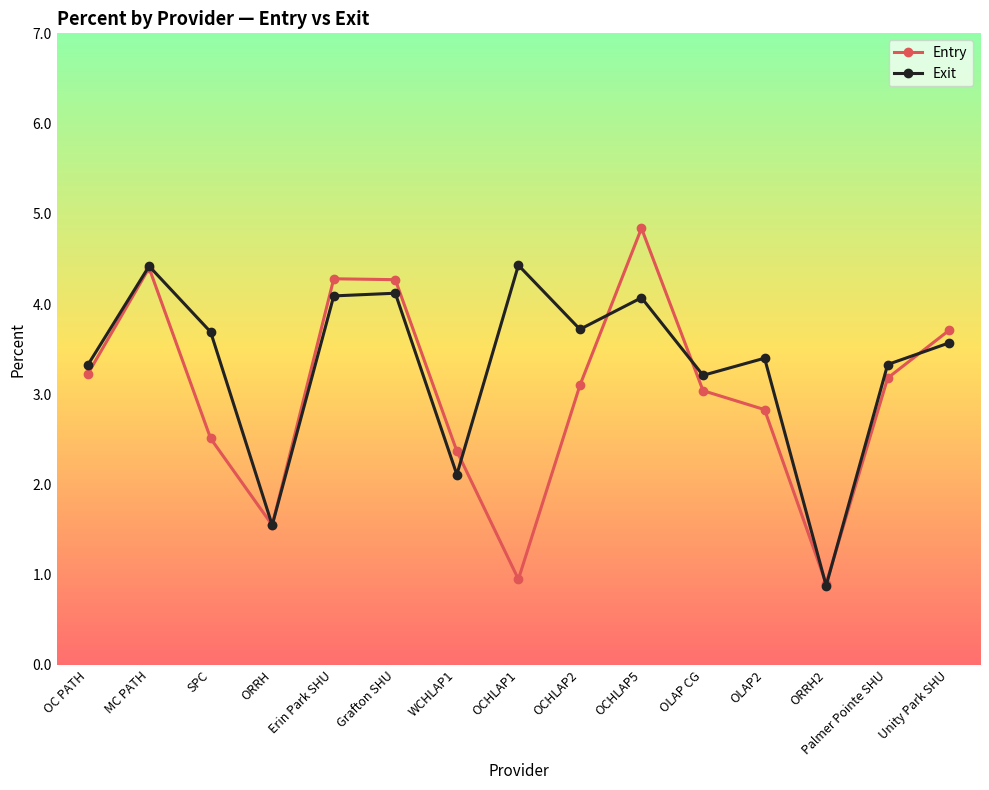

What is the maximum value shown in the chart?

4.8